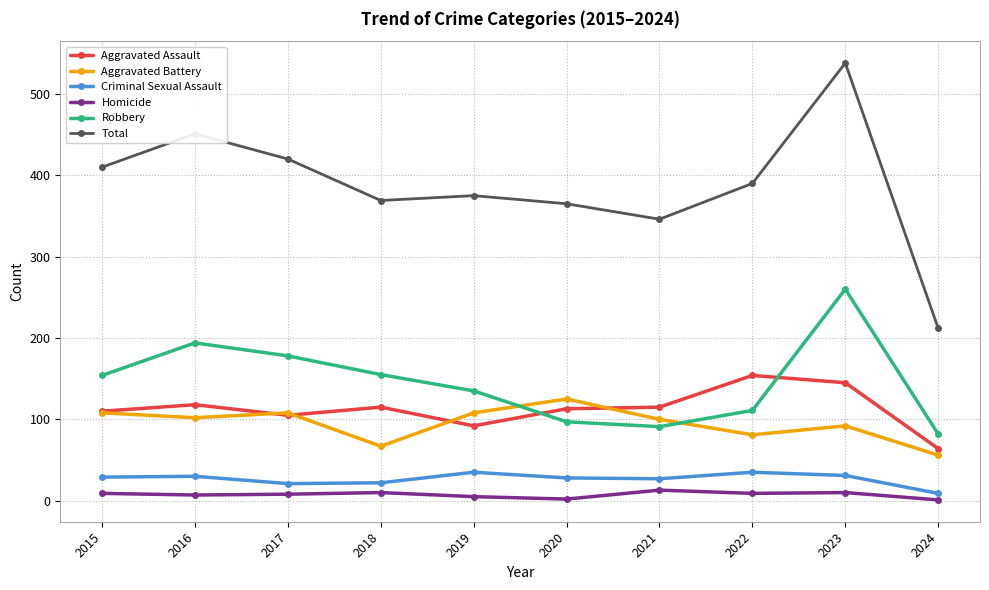

True or false: Homicide has more than 1 interior local peaks.

True